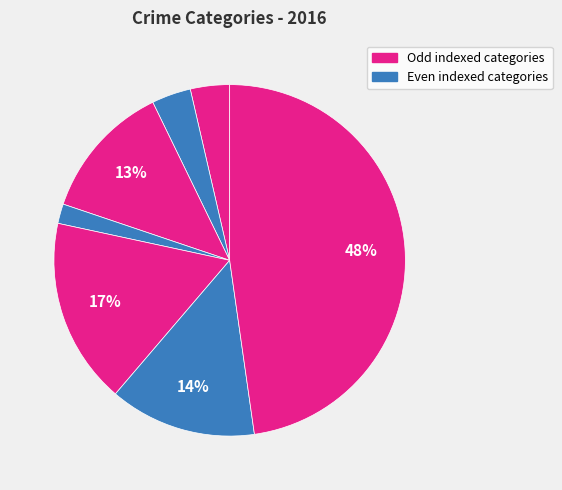

Count the number of slices in the pie.

7